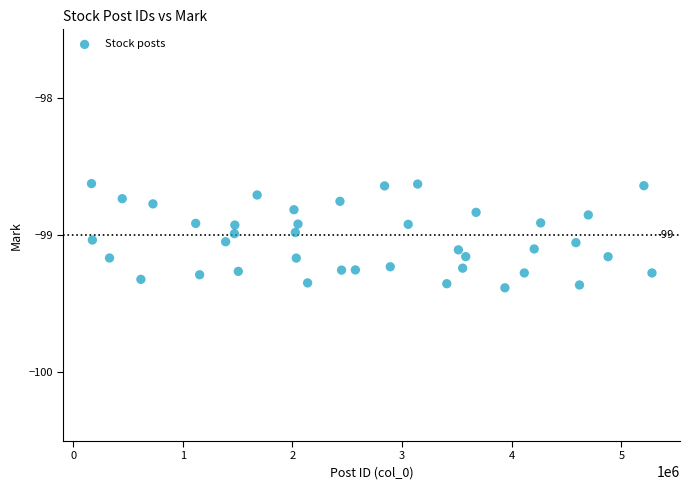

What is the range of X values (max minus min)?

5110633.0